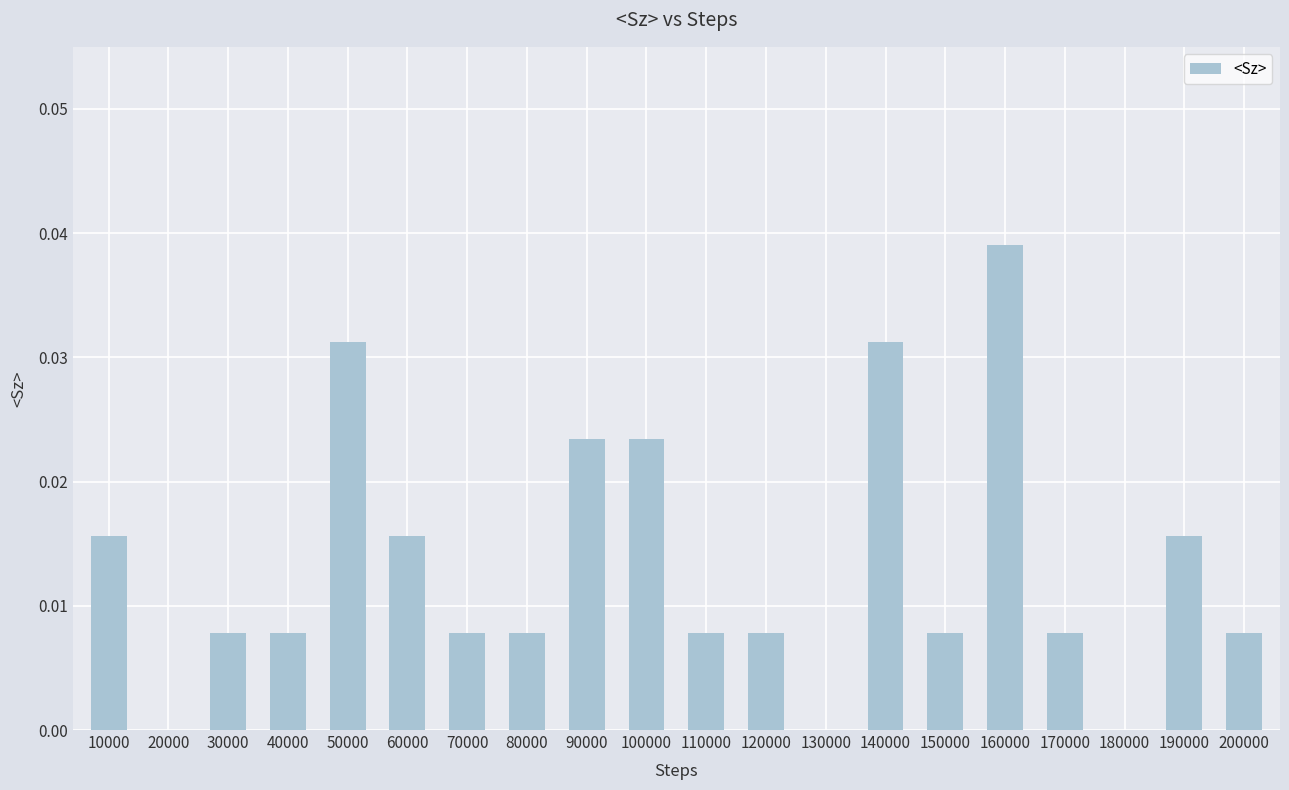

Does the chart contain stacked bars?

No